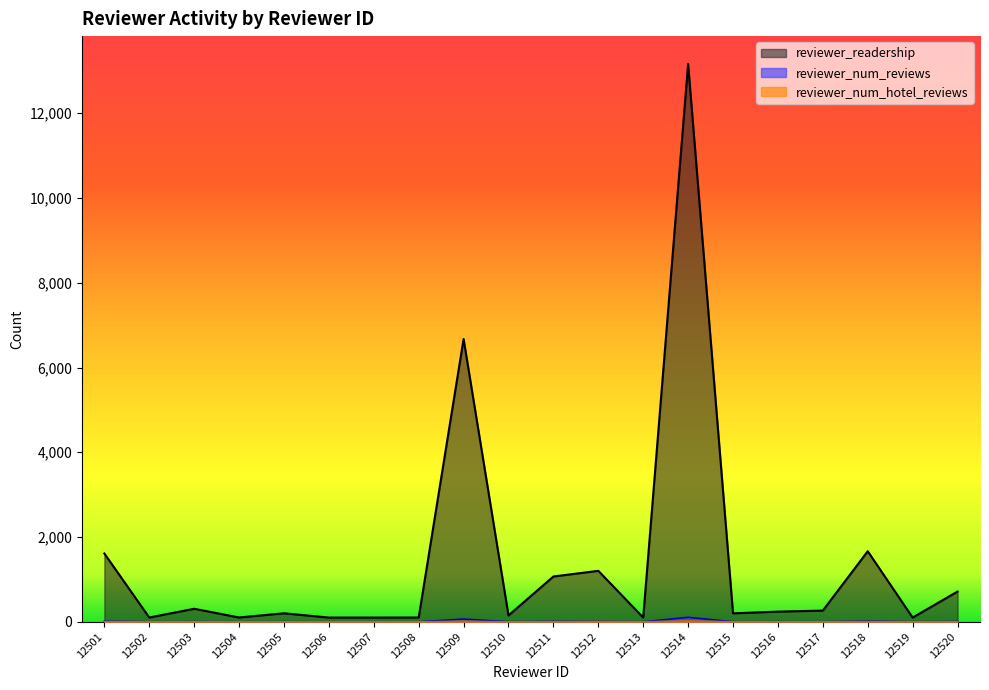

Between 12505 and 12517, which series saw the biggest shift?

reviewer_readership